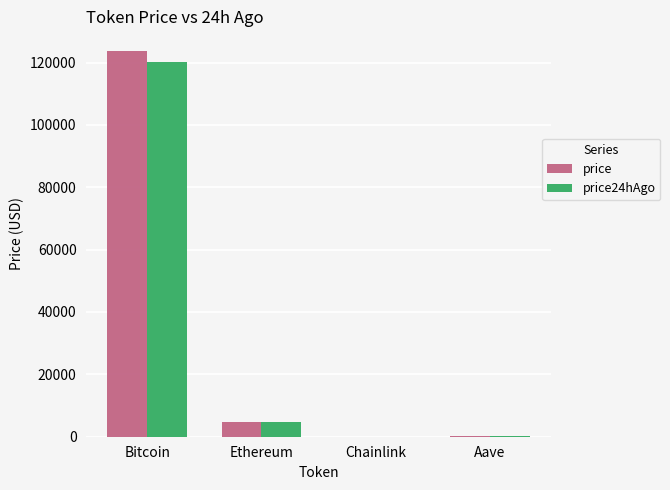

Where does the price series first go above 4739?

Bitcoin